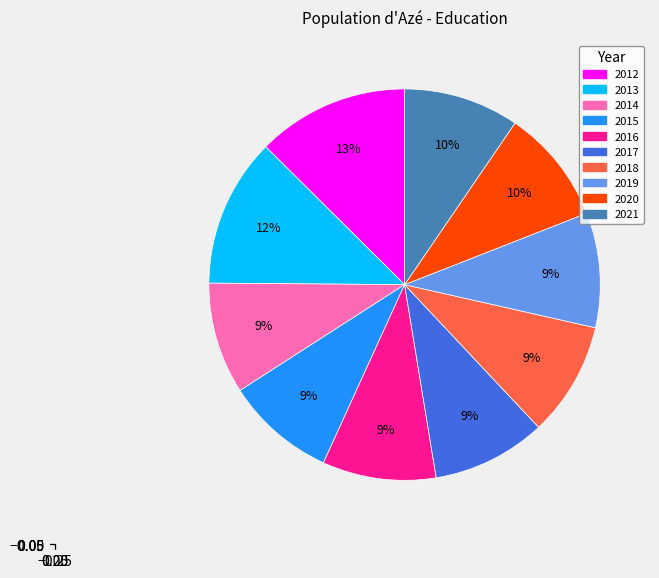

Is there a majority slice in this chart?

No